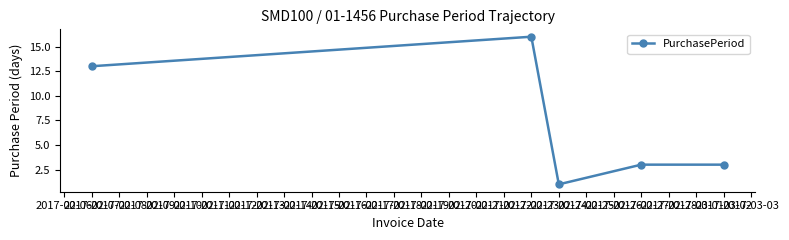

What is the maximum value shown in the chart?

16